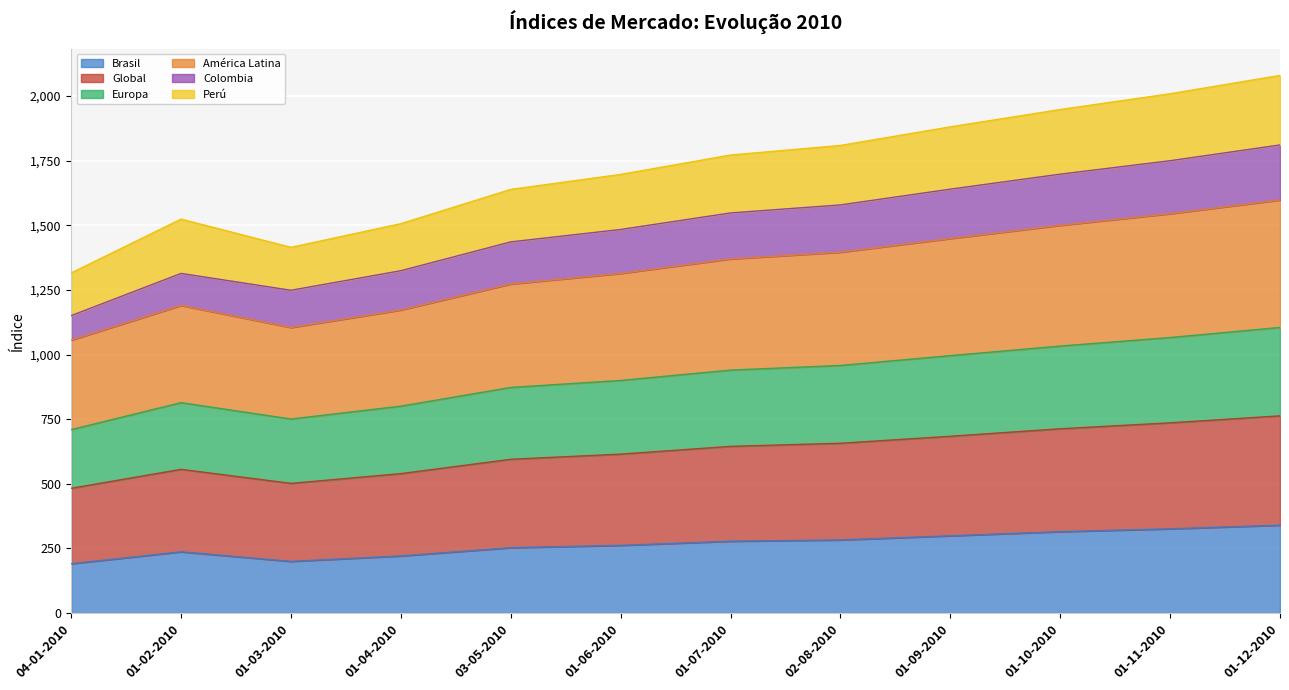

What is the total value across all series at 01-11-2010?

2009.0